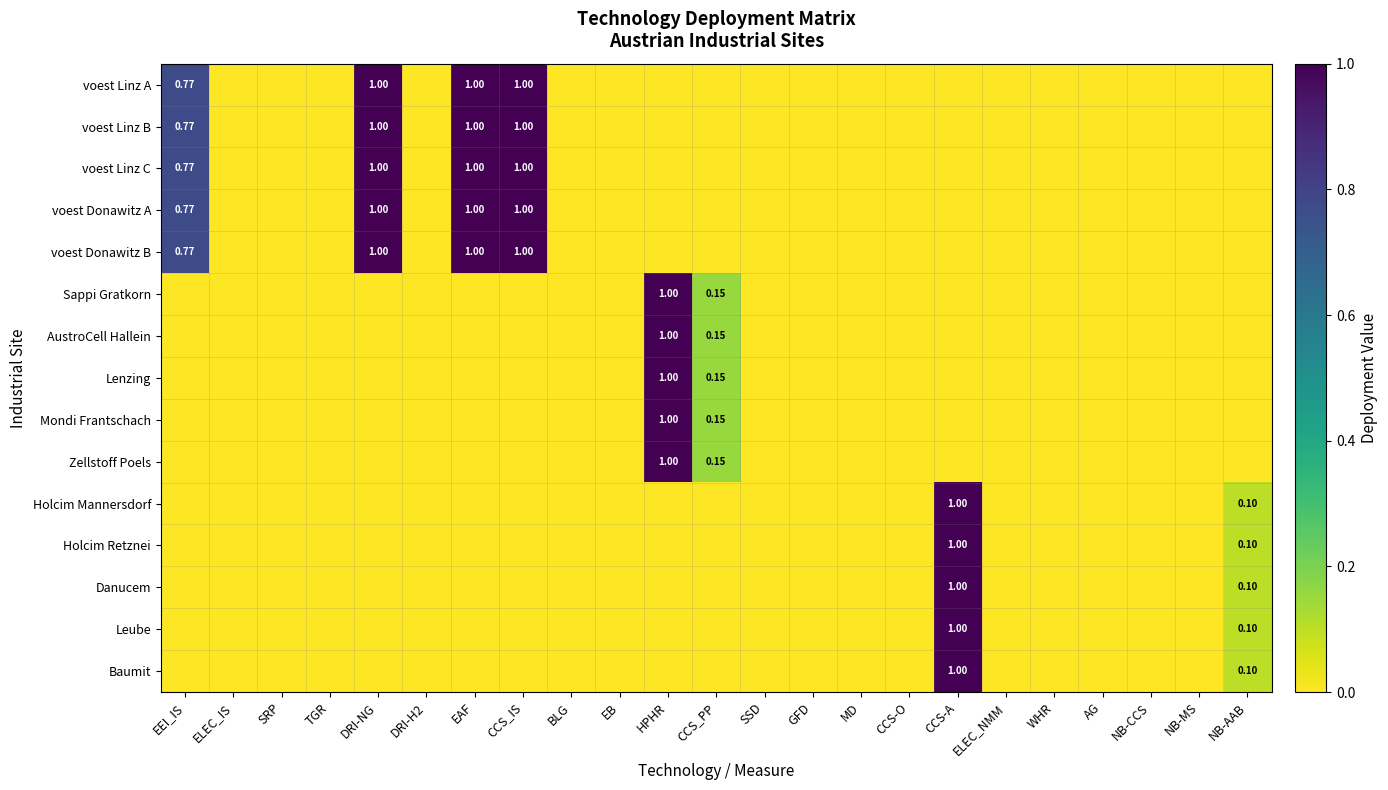

Between SRP and DRI-NG, which series saw the biggest shift?

voest Linz A